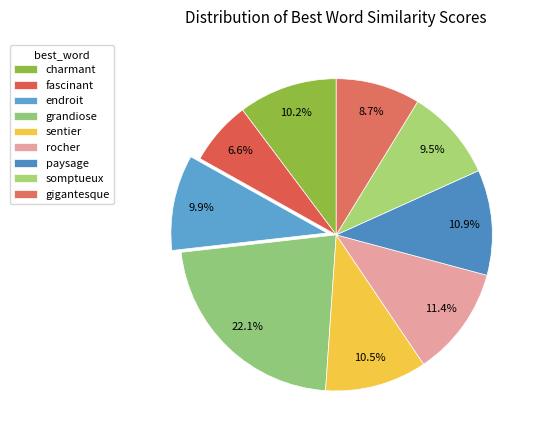

Is there a majority slice in this chart?

No